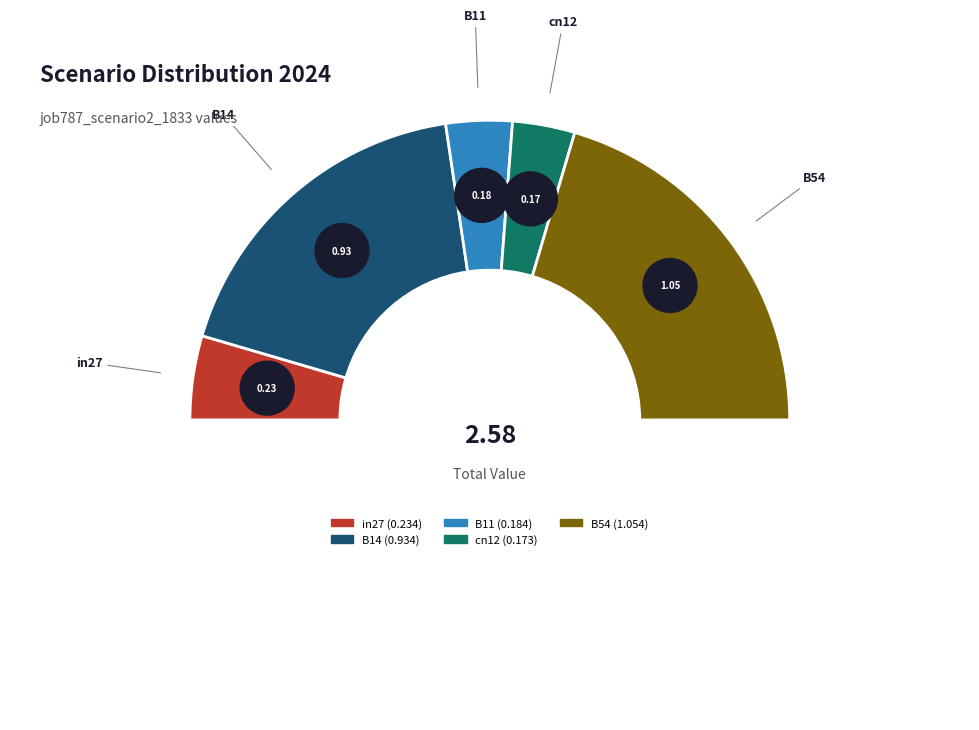

Combined, what portion of the pie is B54 and B14?

77.1%